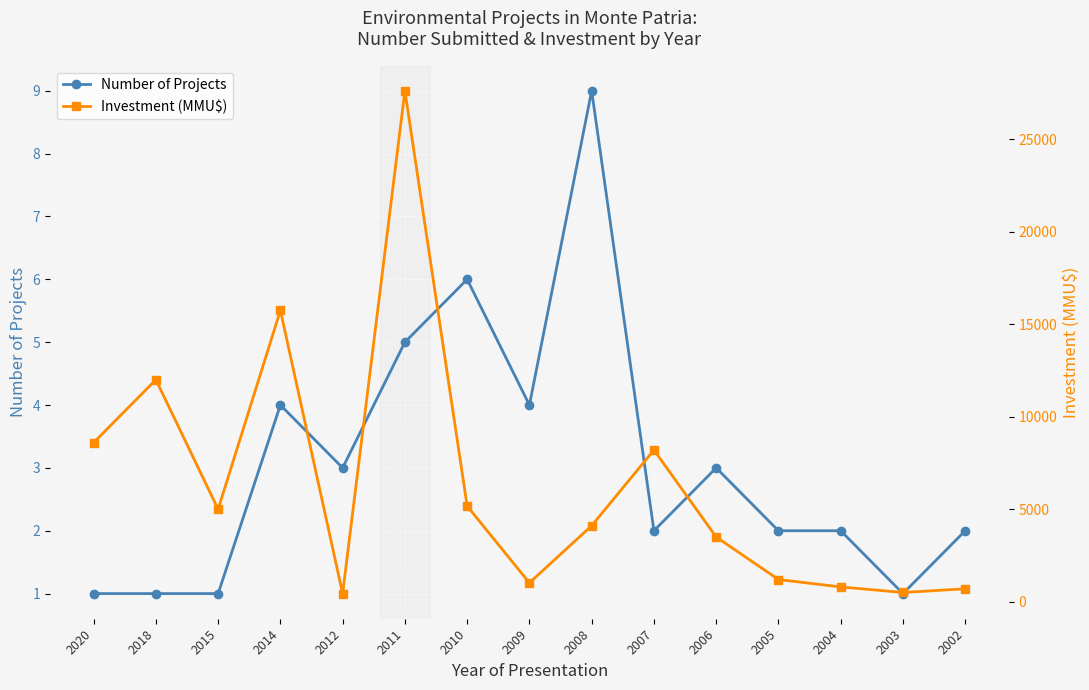

Is the value of Number of Projects at 2018 greater than the value of Investment (MMU$) at 2003?

No